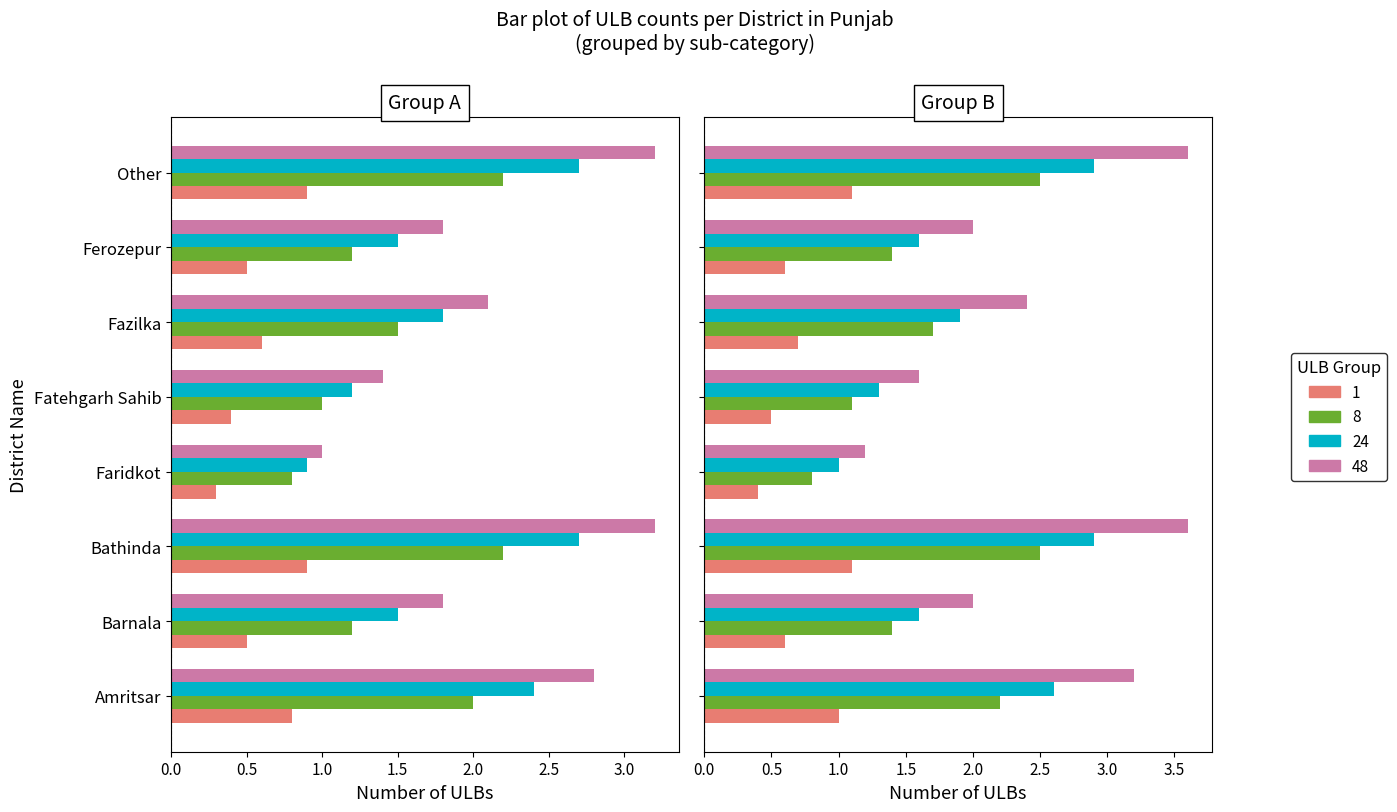

What is the approximate value at Barnala?

0.5